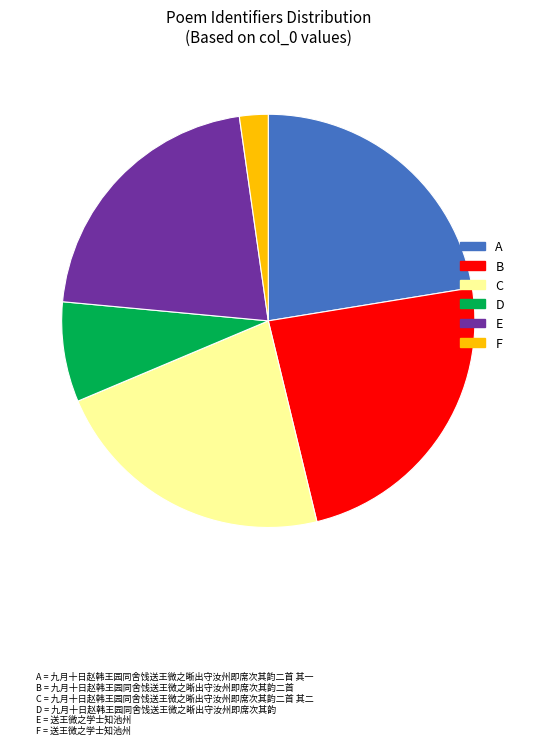

The F slice represents 14% of the pie. True or false?

False